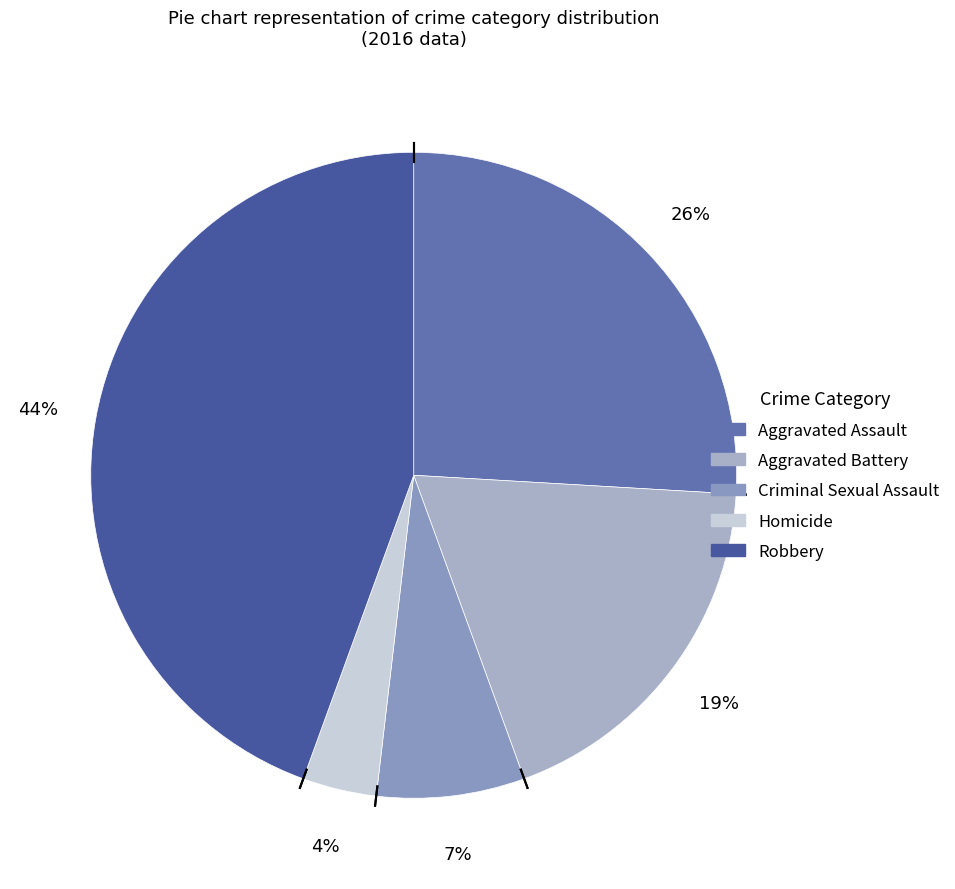

Which slice is the smallest?

Homicide